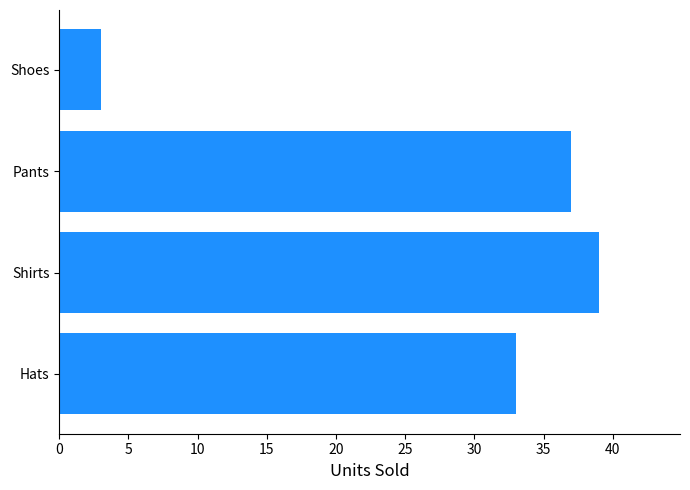

Which category has the highest value across all series?

Shirts